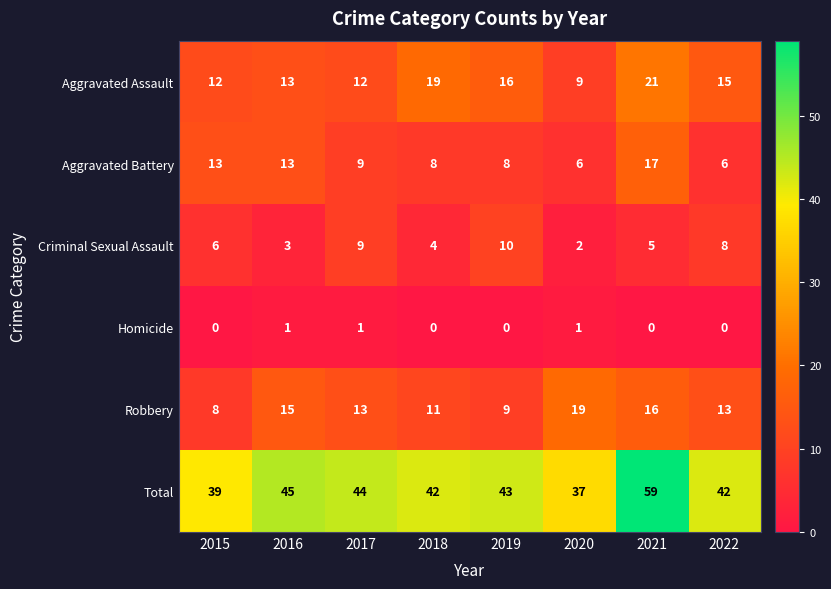

What is the spread (max minus min) of values at 2020?

36